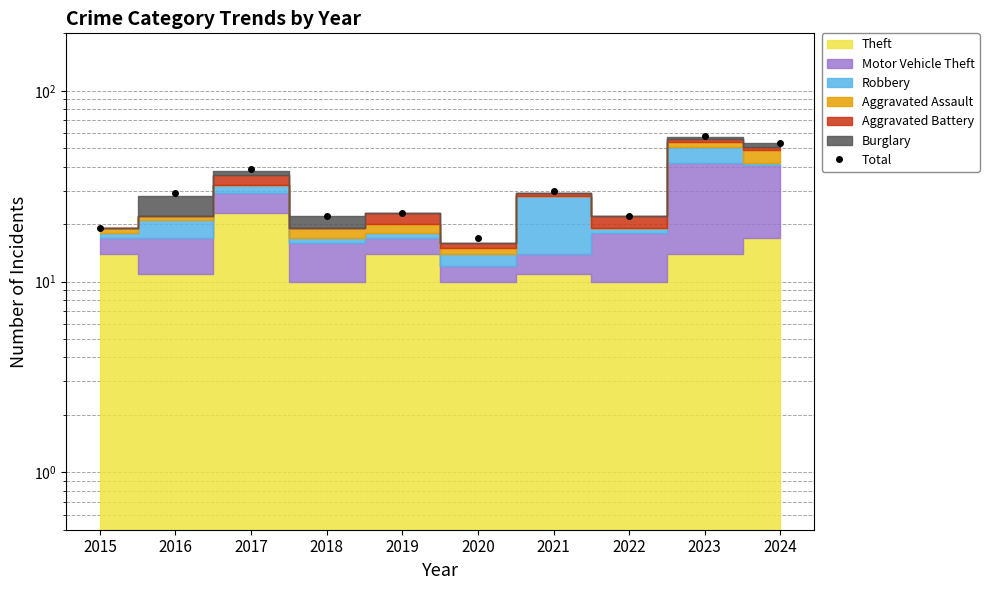

What is the maximum value shown in the chart?

58